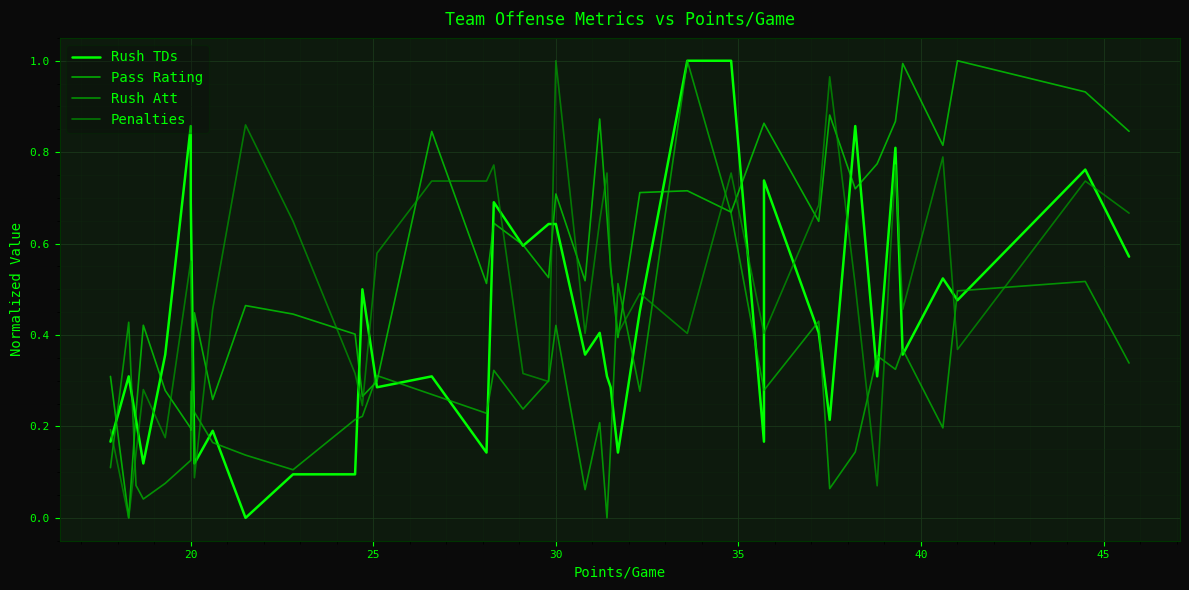

Count the number of categories in the chart.

40